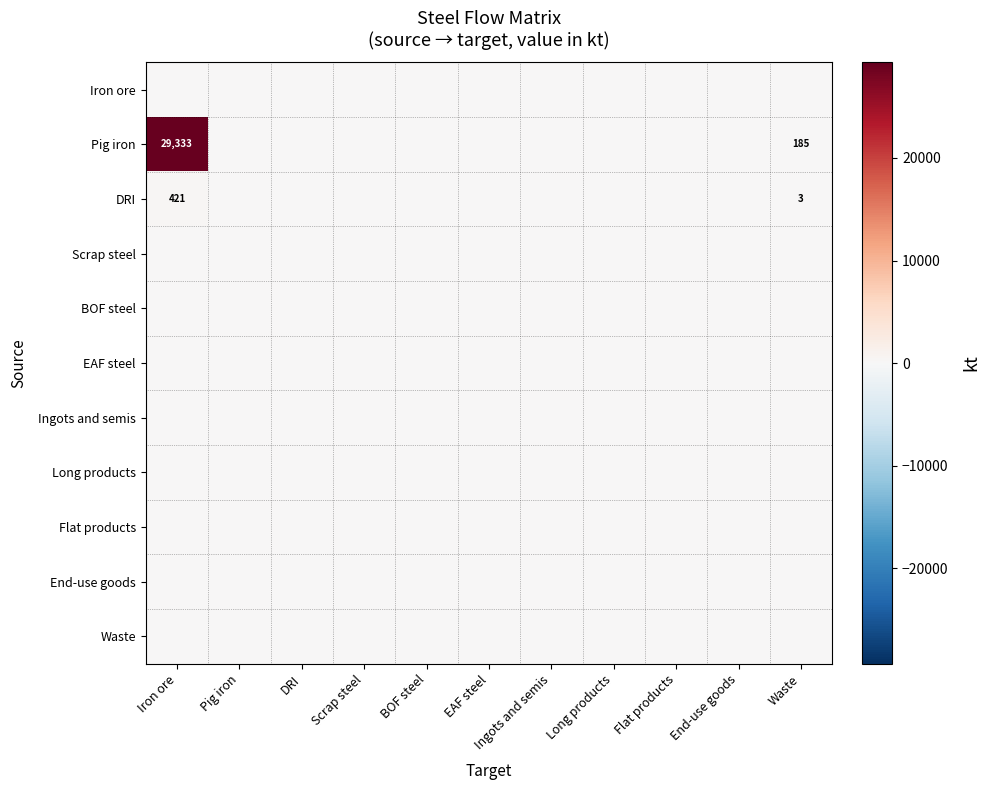

Is it true that Pig iron equals 29333.3 at Iron ore?

True